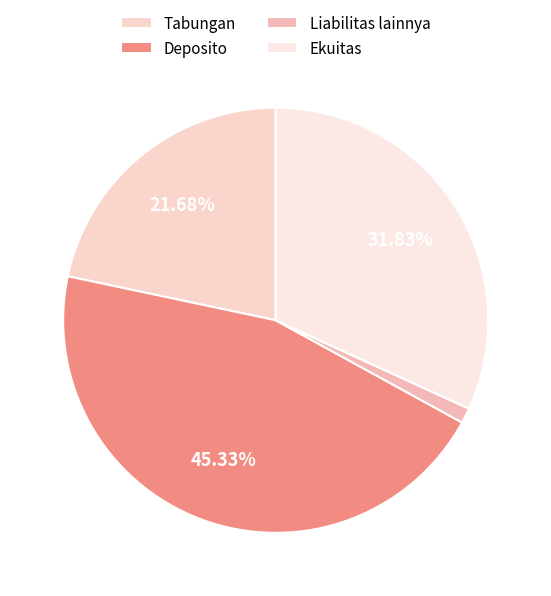

Is the sum of Tabungan and Deposito greater than half?

Yes